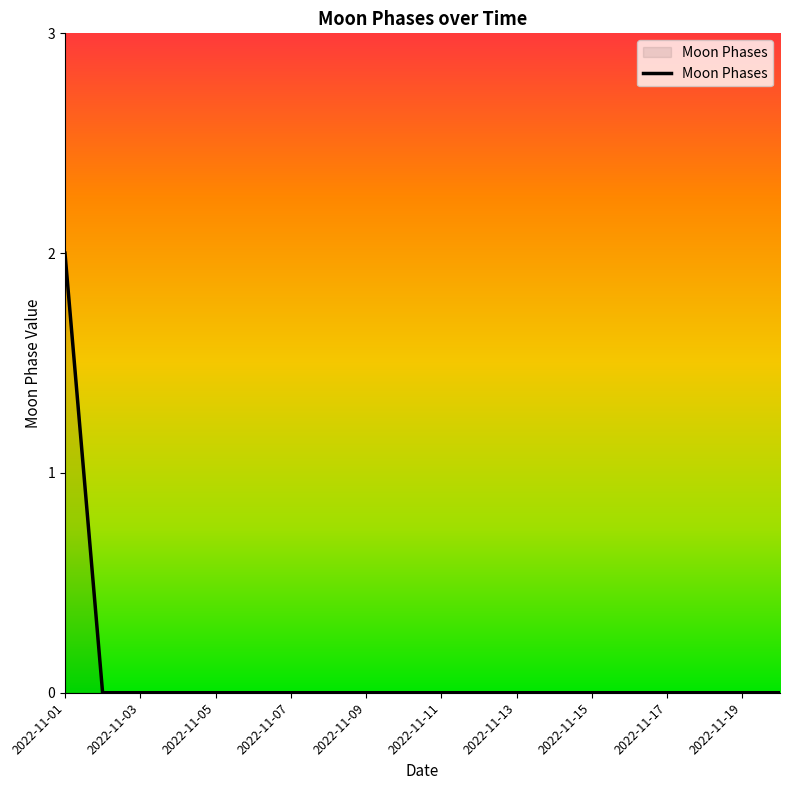

Which category has the lowest value across all series?

2022-11-02